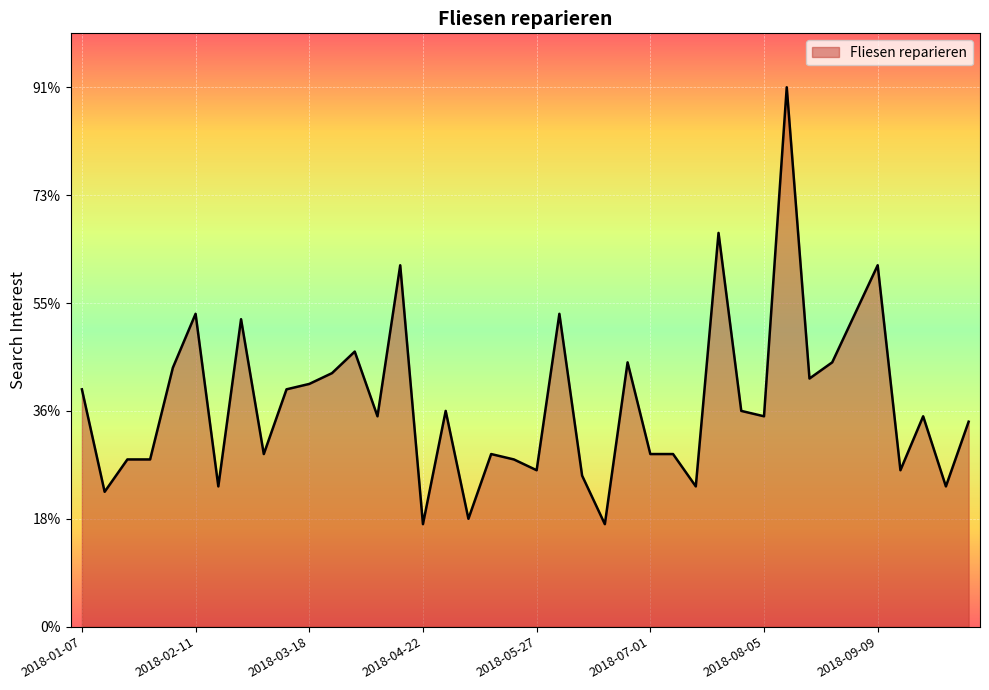

Which label corresponds to the largest value in the chart?

2018-08-12